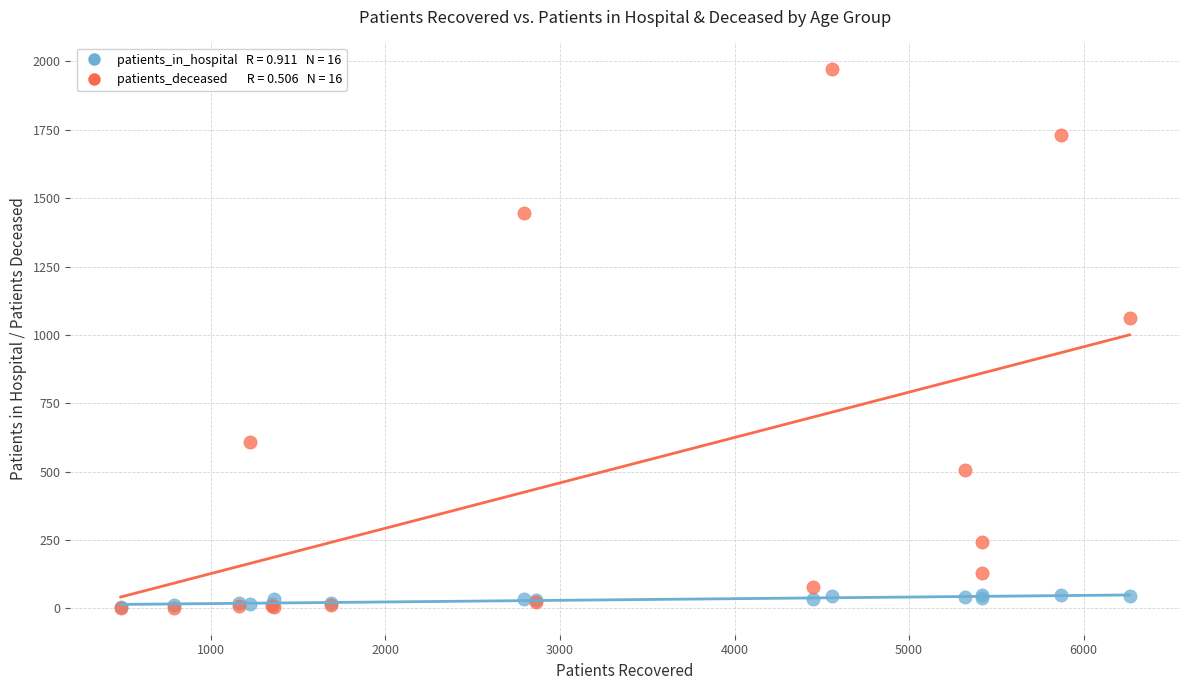

Across all series, what Y value is closest to 986?

1062